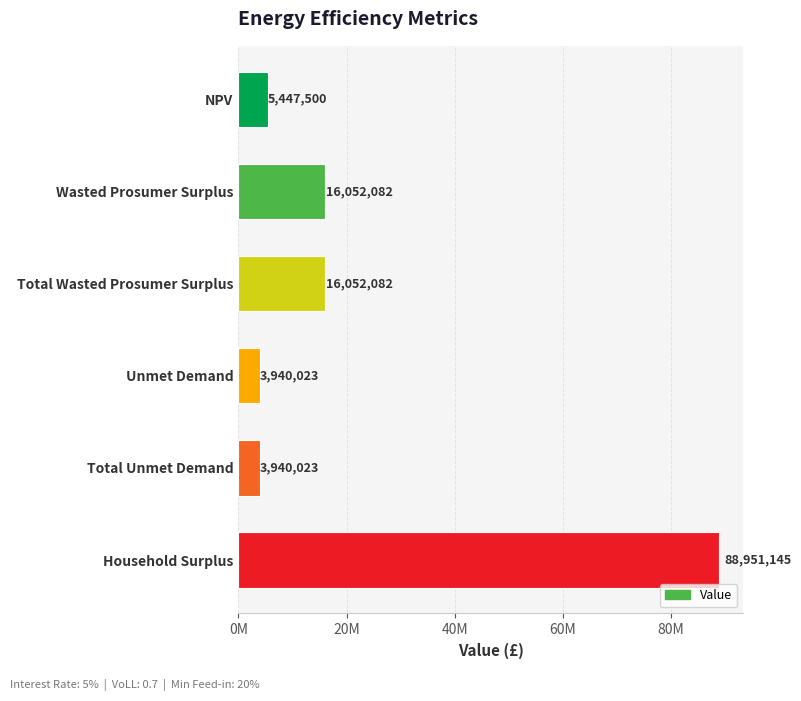

Does the chart contain any negative values?

No